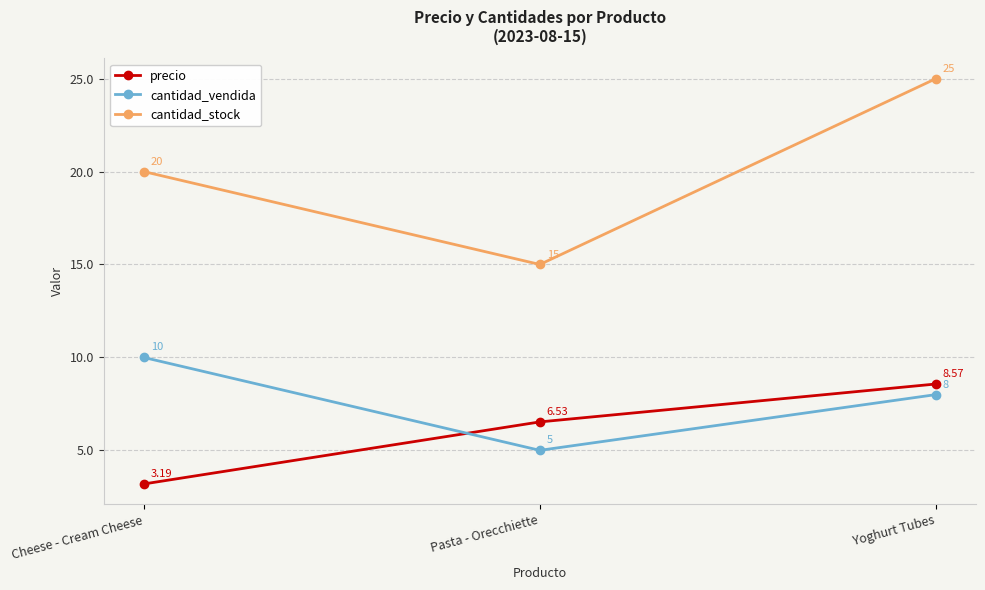

How many lines are shown in the chart?

3